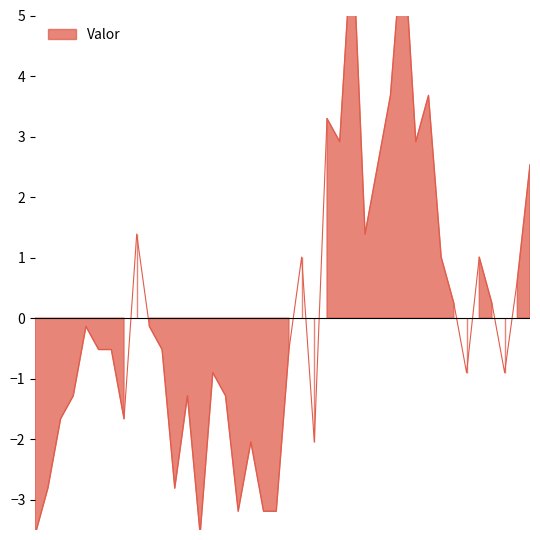

How many interior local peaks (higher than both neighbors) does the data have?

11